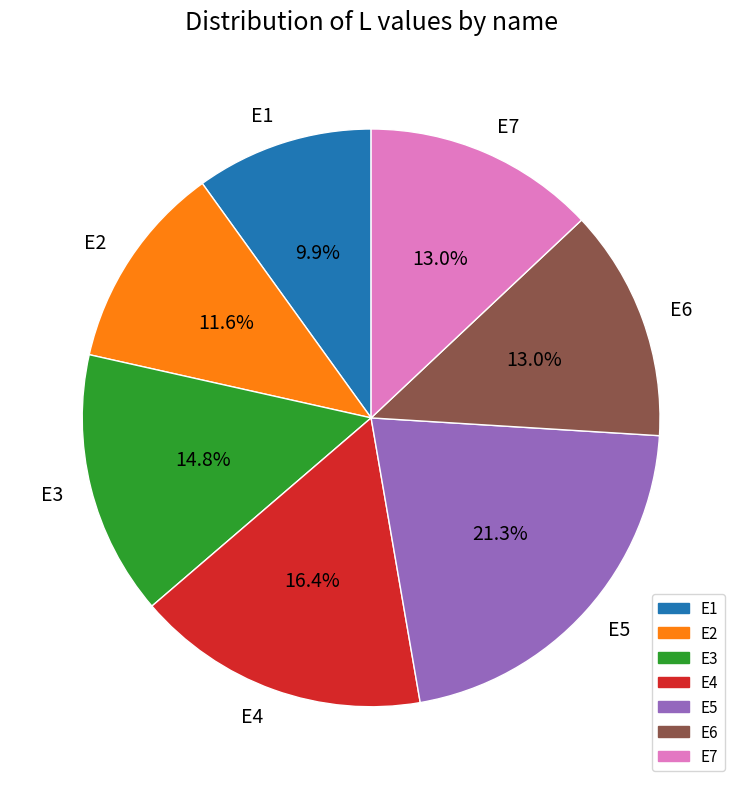

True or false: E6 accounts for 2% of the total.

False